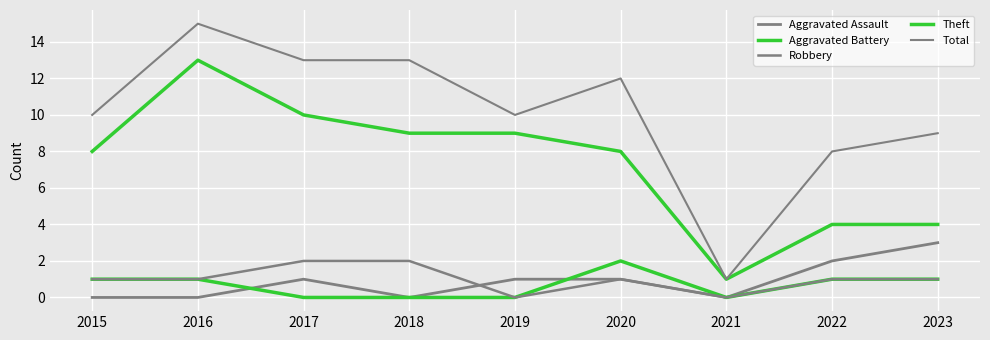

How many lines are shown in the chart?

5